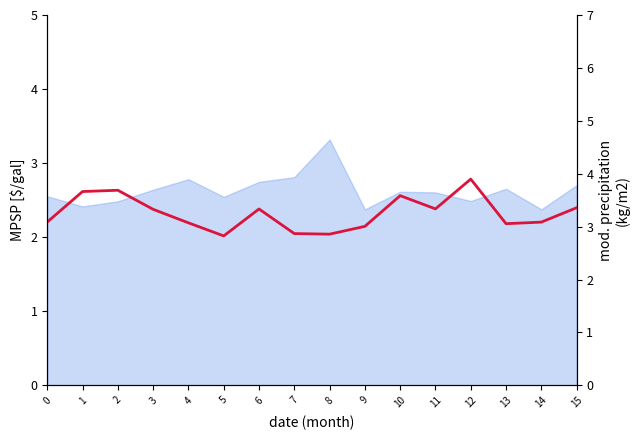

Reading left to right, transcribe all the data shown in this chart.

3.1	3.7	3.7	3.3	3.1	2.8	3.3	2.9	2.9	3.0	3.6	3.3	3.9	3.1	3.1	3.4